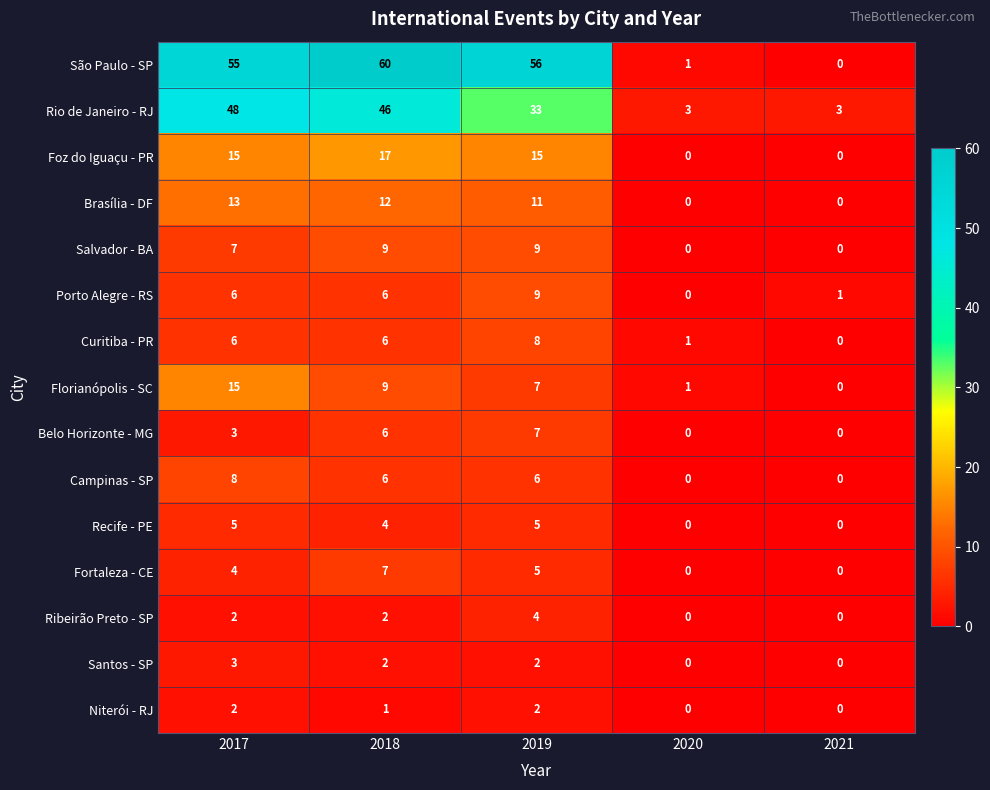

What is the total value across all series at 2020?

6